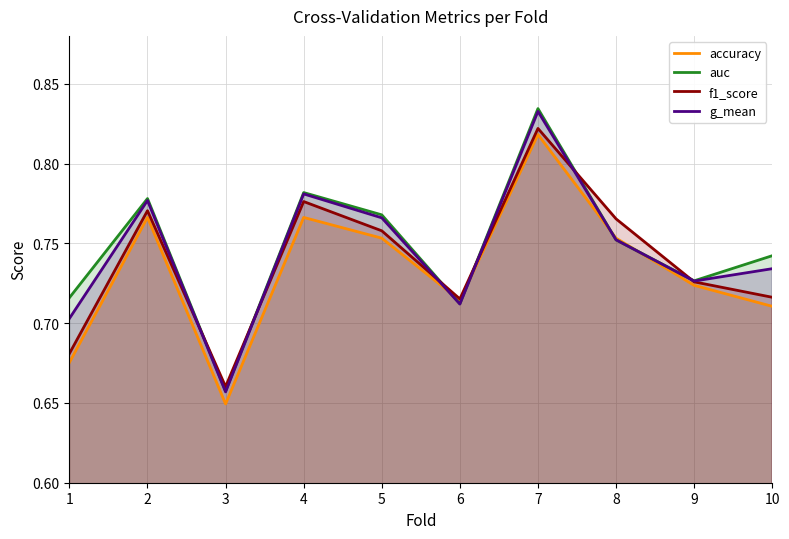

How many lines are shown in the chart?

4